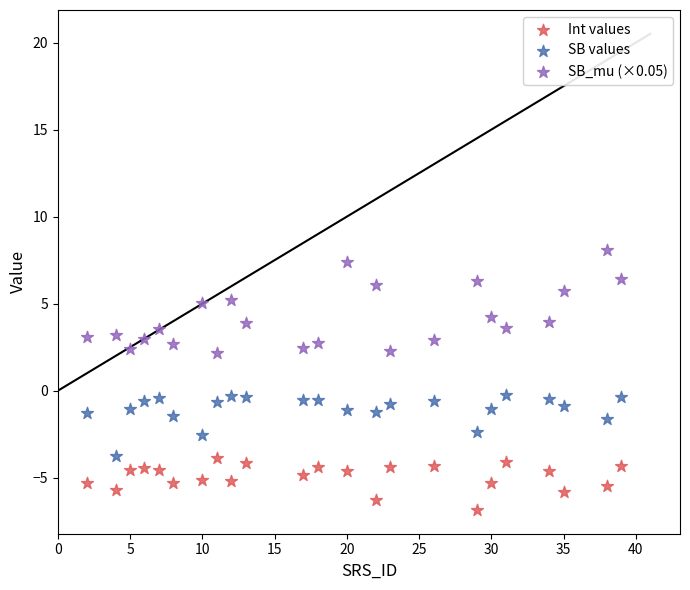

Which series has the largest Y range (max minus min)?

SB_mu (×0.05)